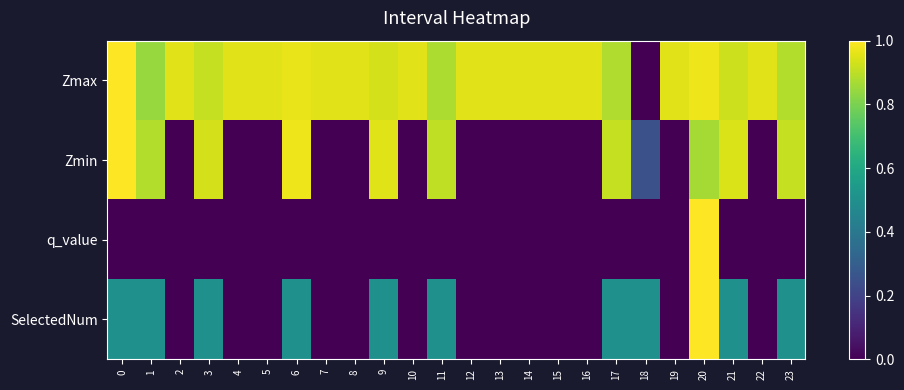

Rank the series at 6 from highest to lowest value.

Zmin, Zmax, SelectedNum, q_value